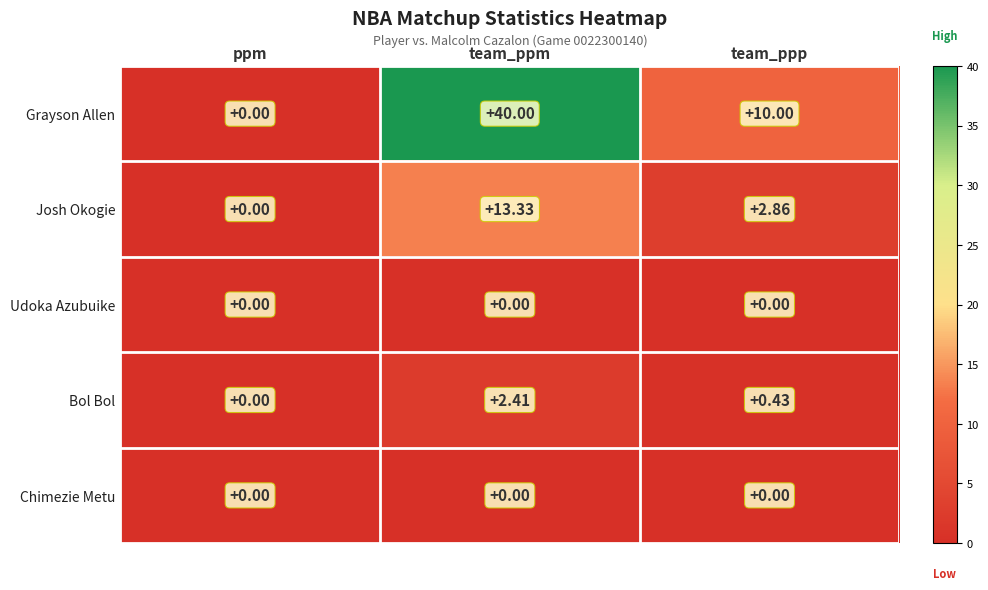

How many series are shown in this chart?

5